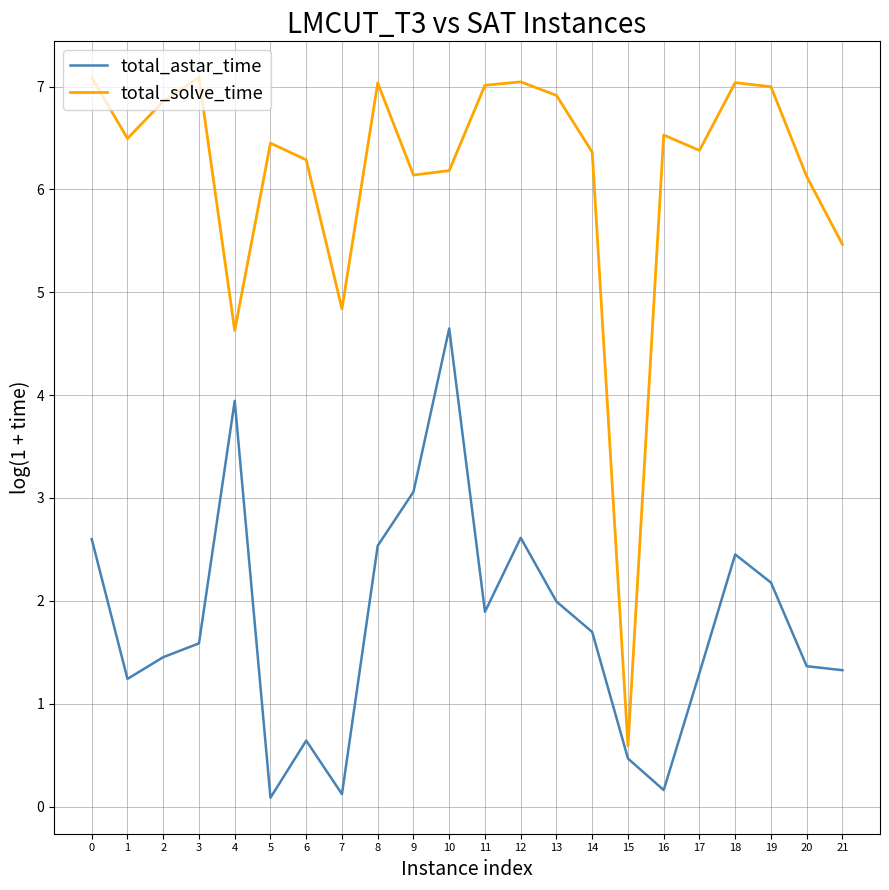

Which series has the largest total across all categories?

total_solve_time